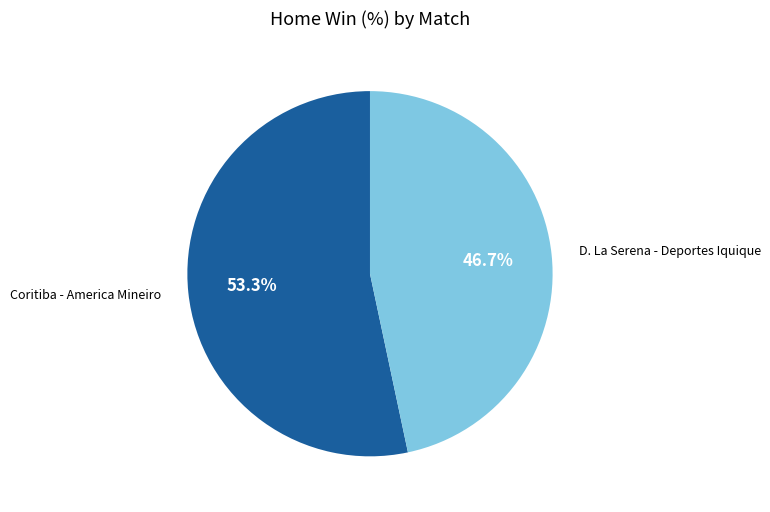

To the nearest percent, what percentage of the pie is Coritiba - America Mineiro?

53%